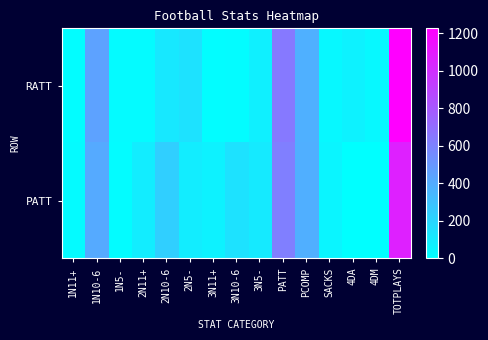

List the series in order of their overall mean, highest first.

PATT, RATT